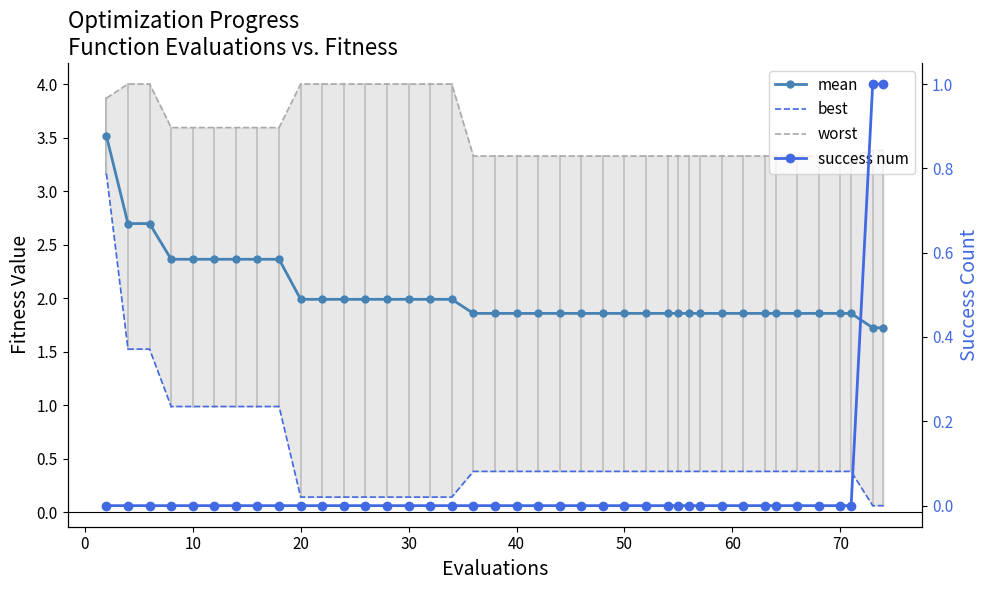

Count the number of categories in the chart.

40